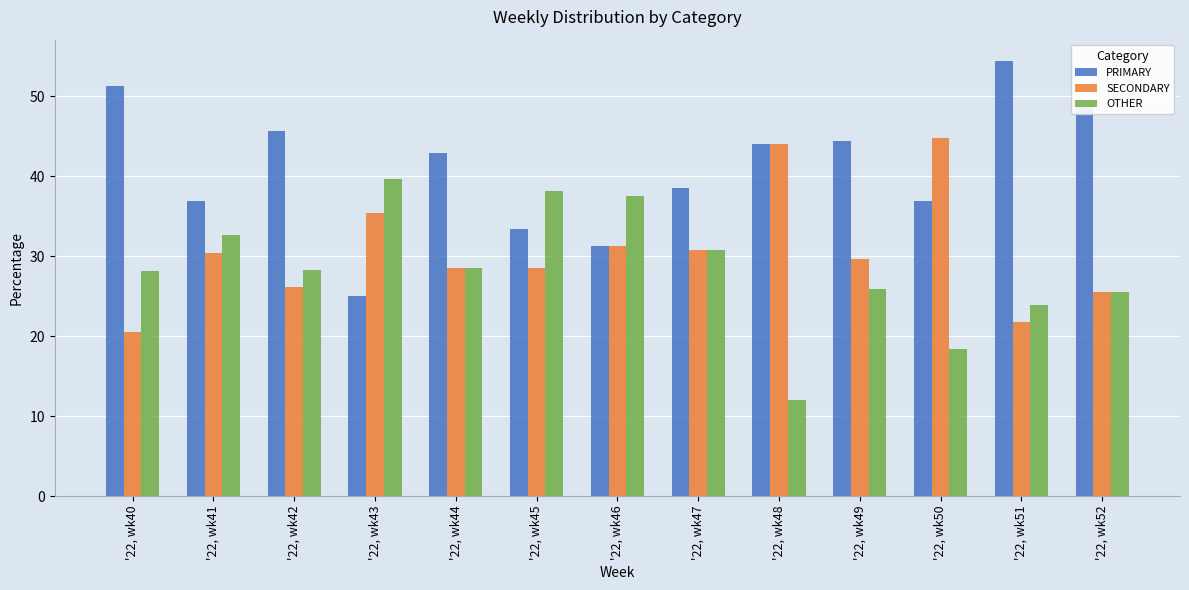

What is the total value across all series at '22, wk46?

100.0